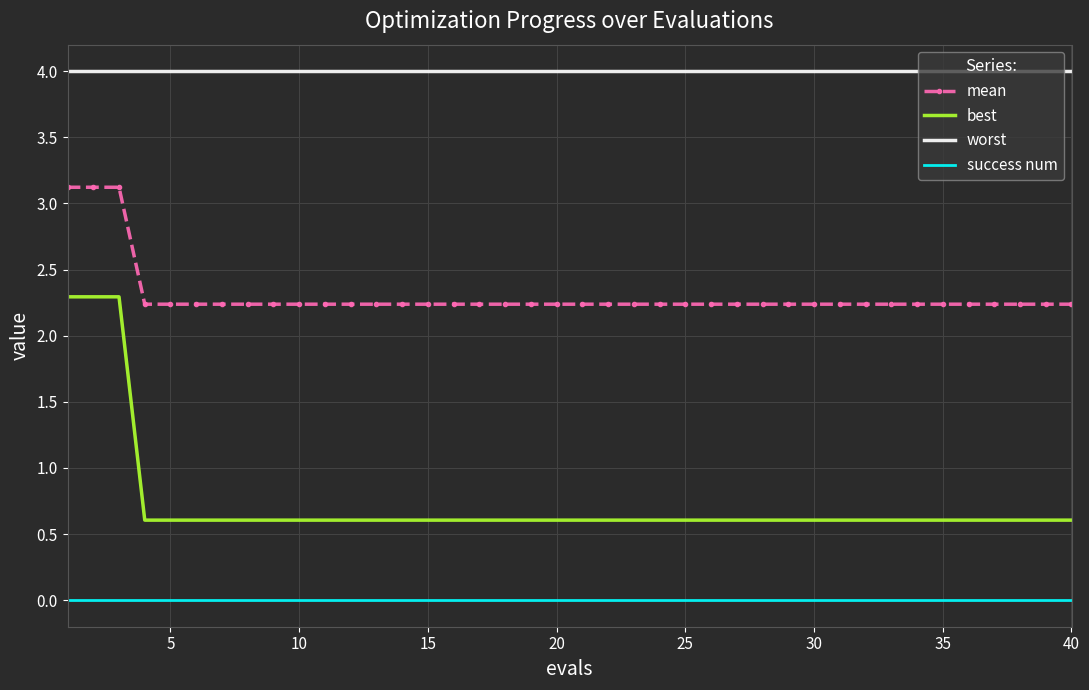

True or false: worst and success num cross at least once.

False